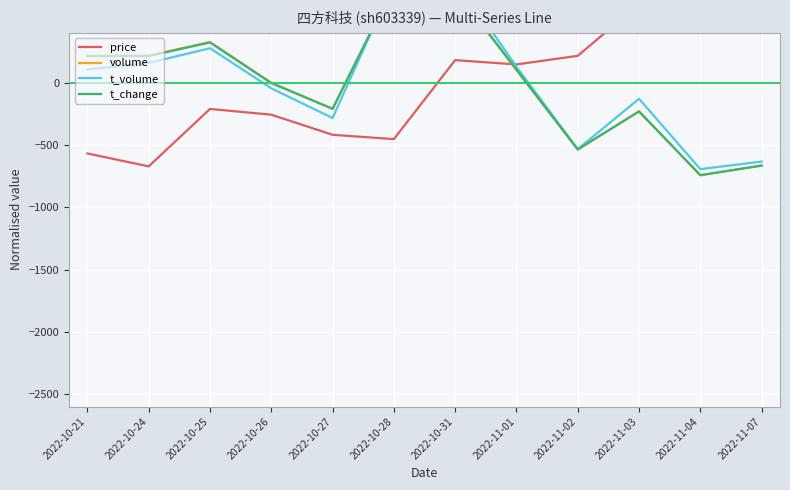

Which series has the largest range (max minus min)?

t_volume